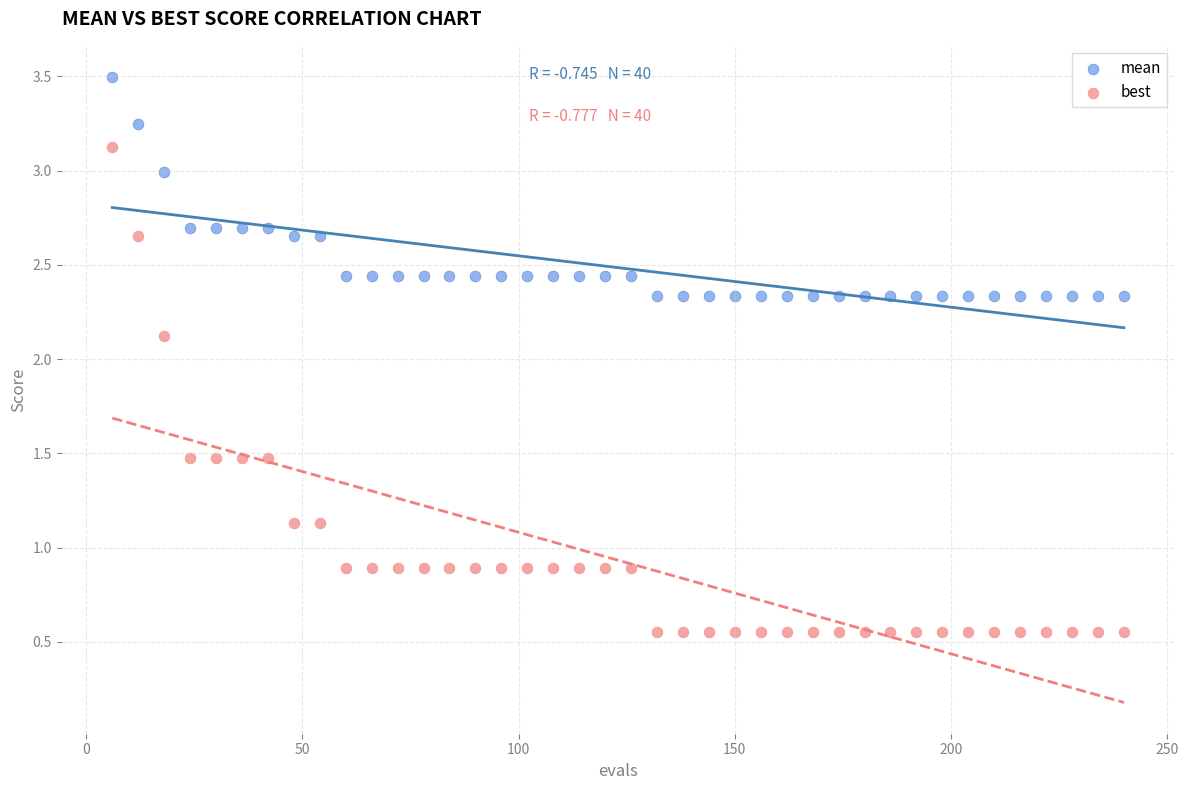

Which series reaches the minimum Y coordinate?

best